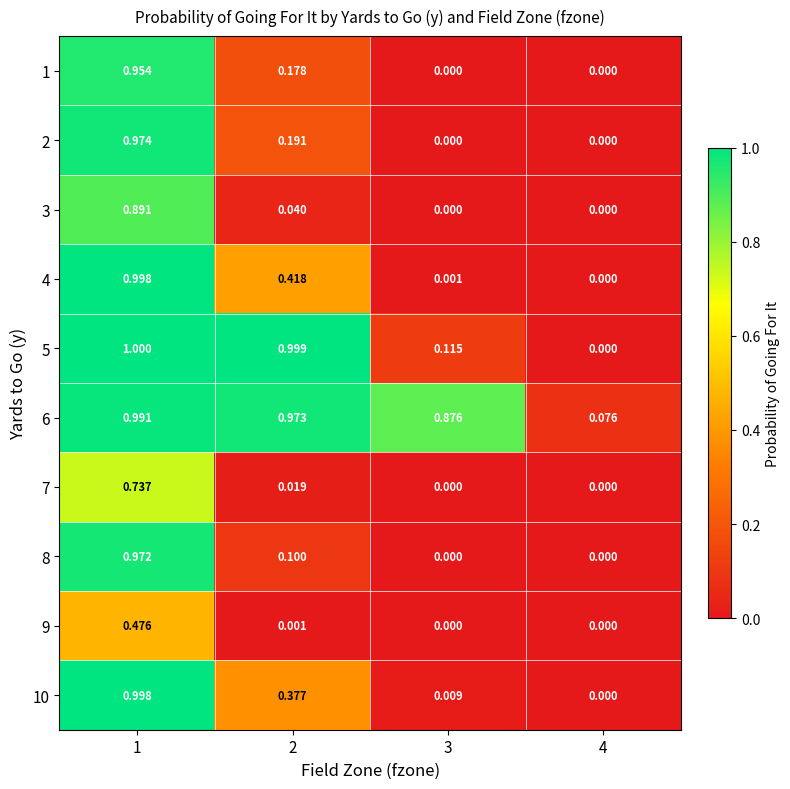

At how many categories does at least one series exceed 0?

4